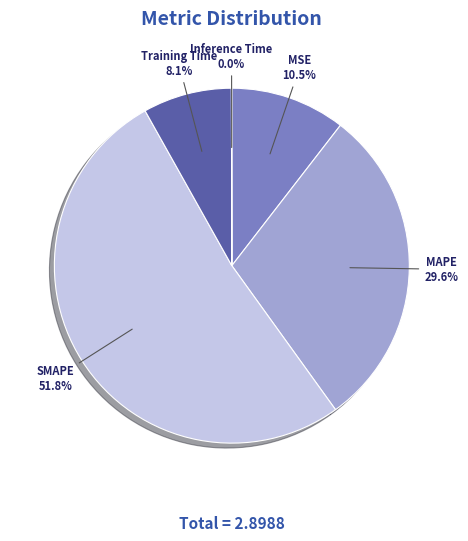

Which category has the biggest portion of the pie?

SMAPE